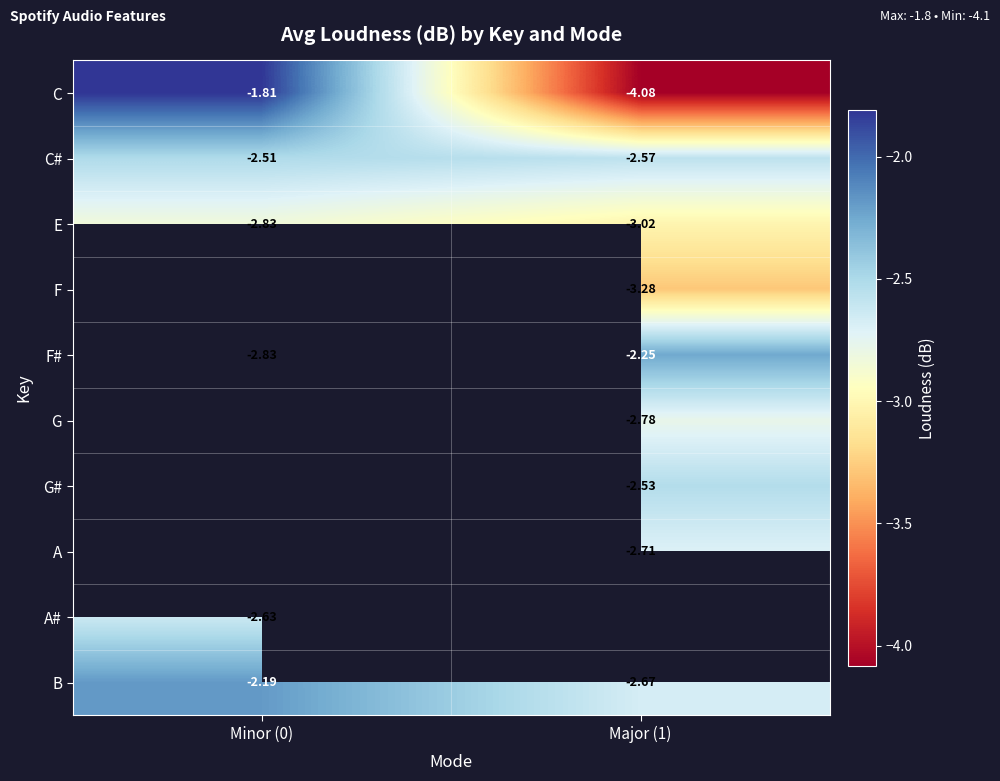

The value of B at Minor (0) is -2.2. True or false?

True